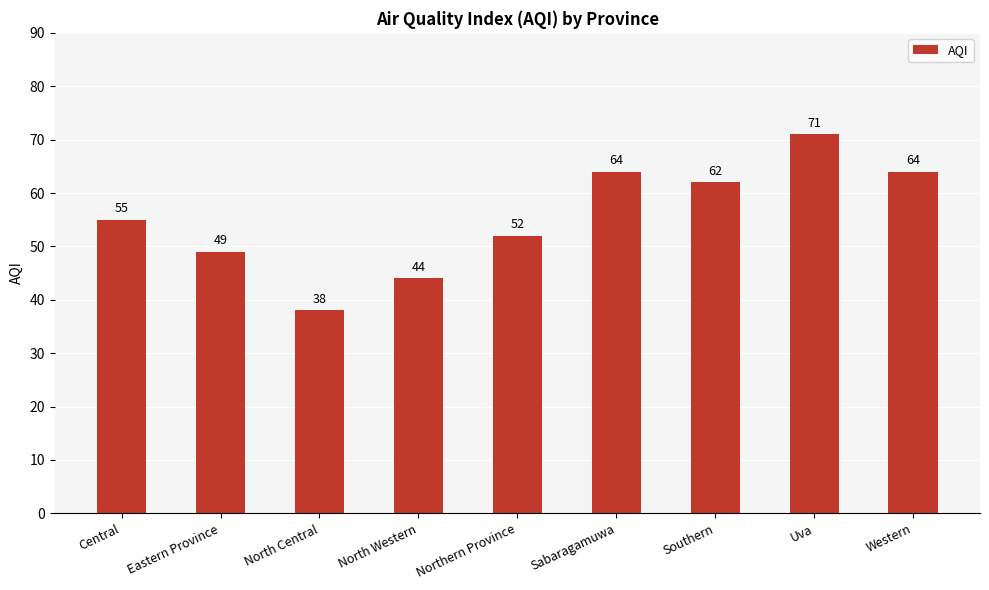

What is the value of the 1st bar from the left?

55